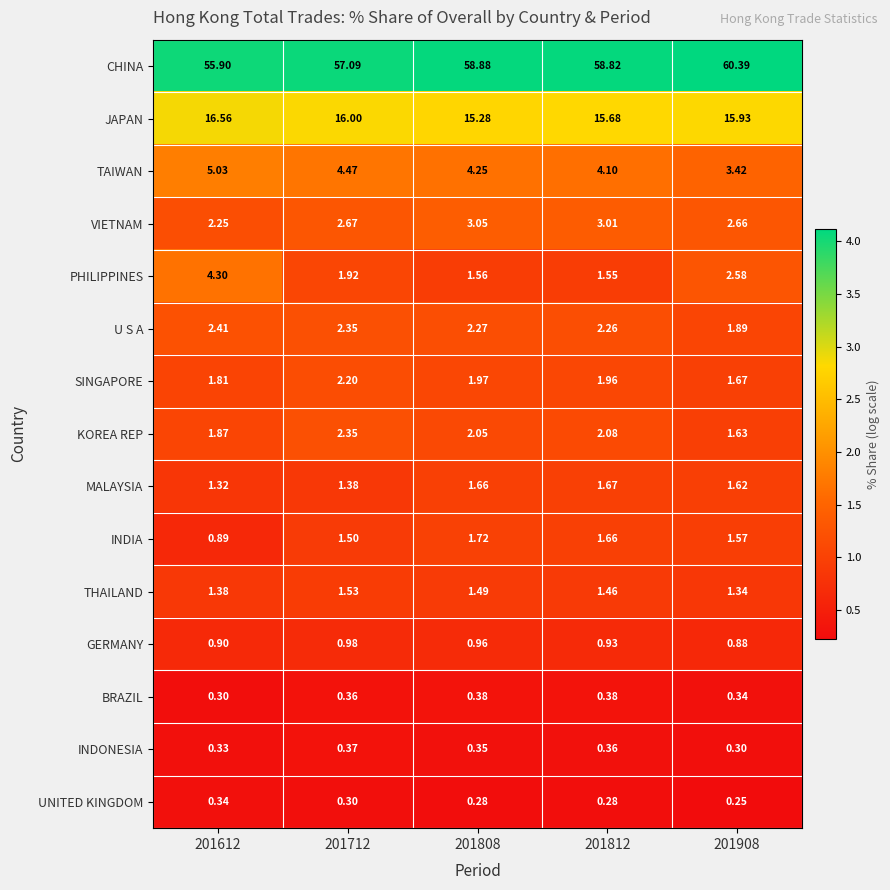

Between 201612 and 201712, which series saw the biggest shift?

PHILIPPINES